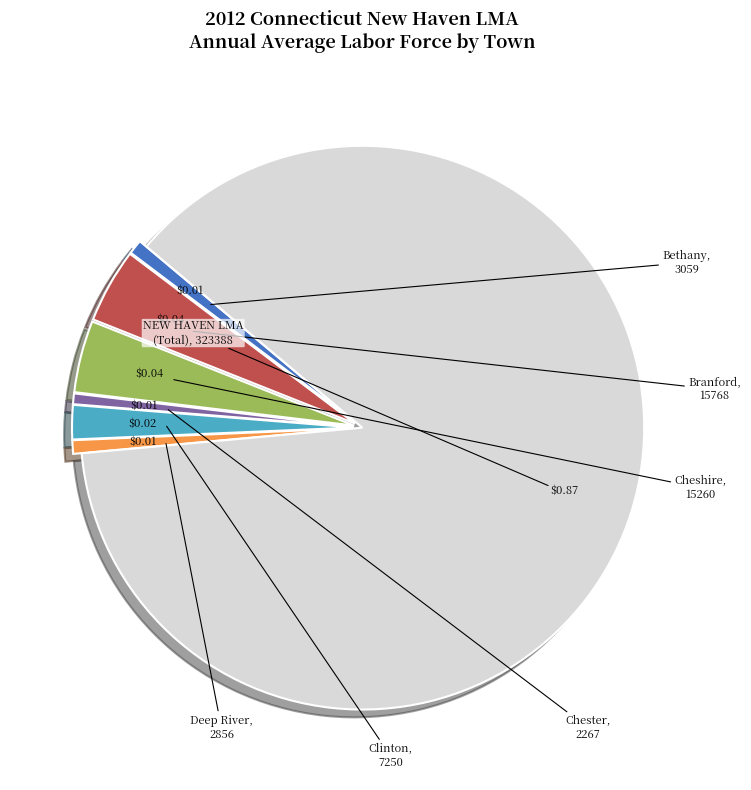

Does any single category account for the majority?

Yes